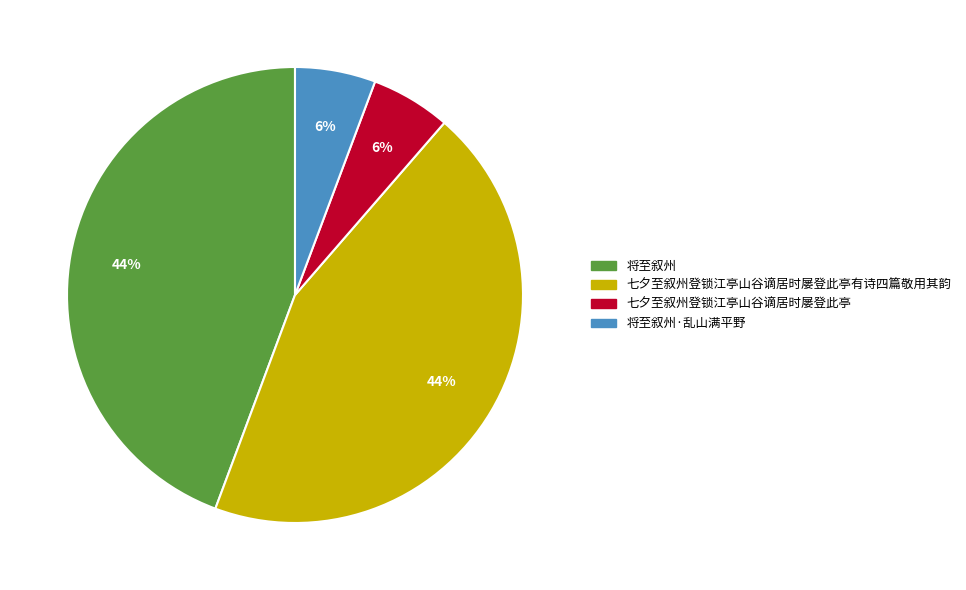

To the nearest percent, what is the average slice percentage?

25%